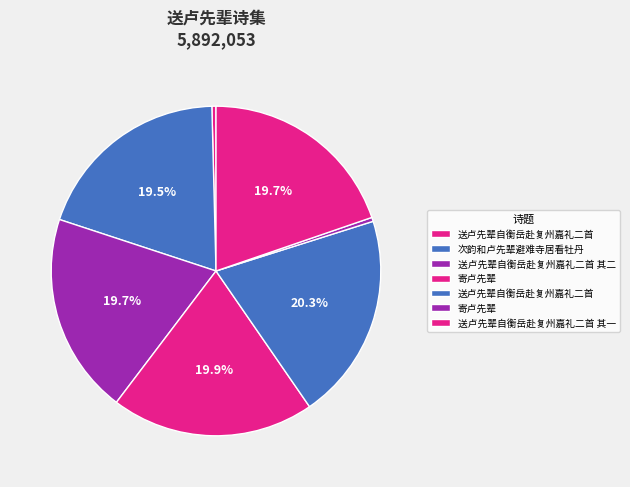

Count the number of slices in the pie.

7